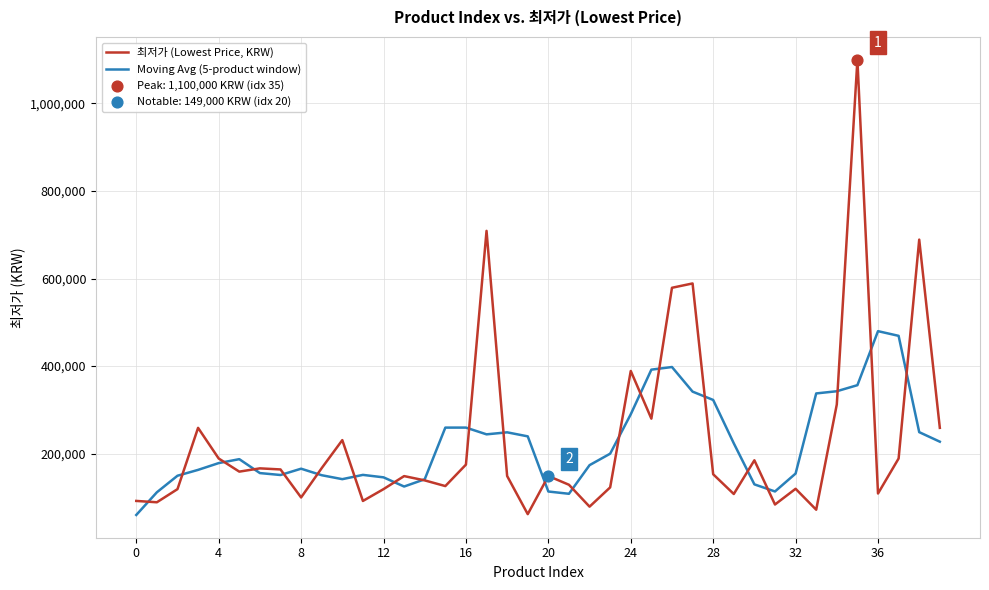

Rank the series by their average value, from lowest to highest.

Moving Avg (5-product window), 최저가 (Lowest Price, KRW)